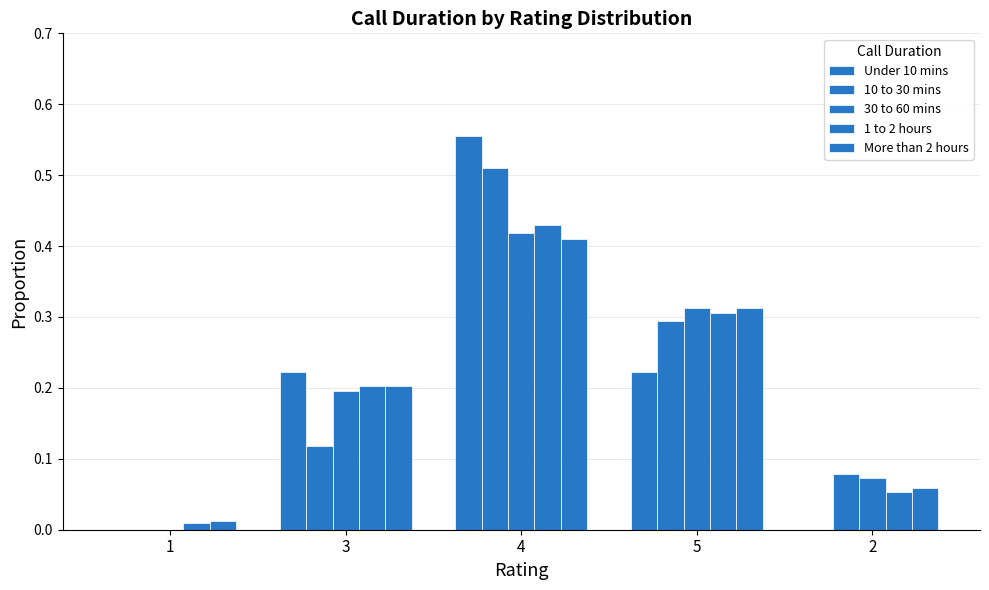

Which category has the highest value across all series?

4